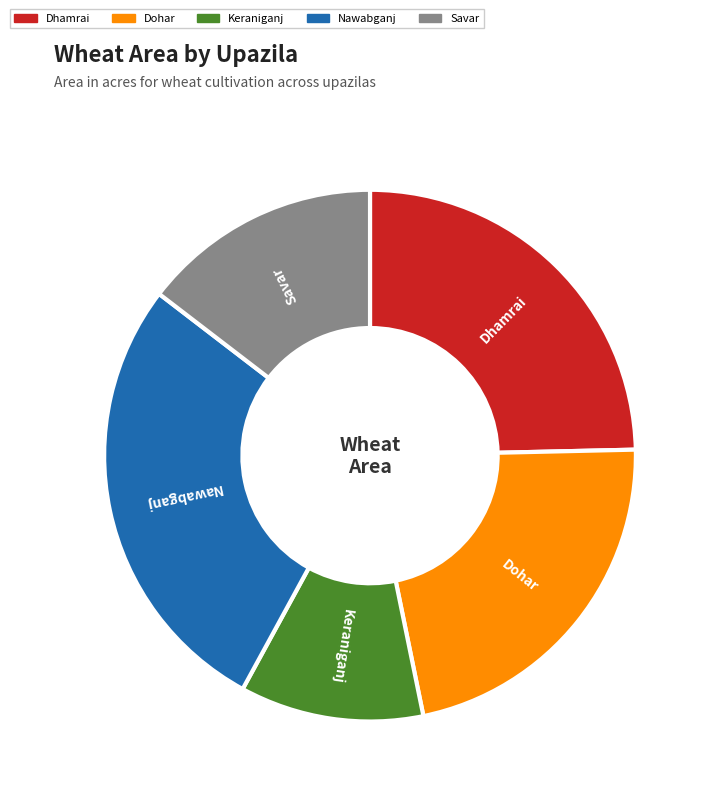

Which slice is the smallest?

Keraniganj